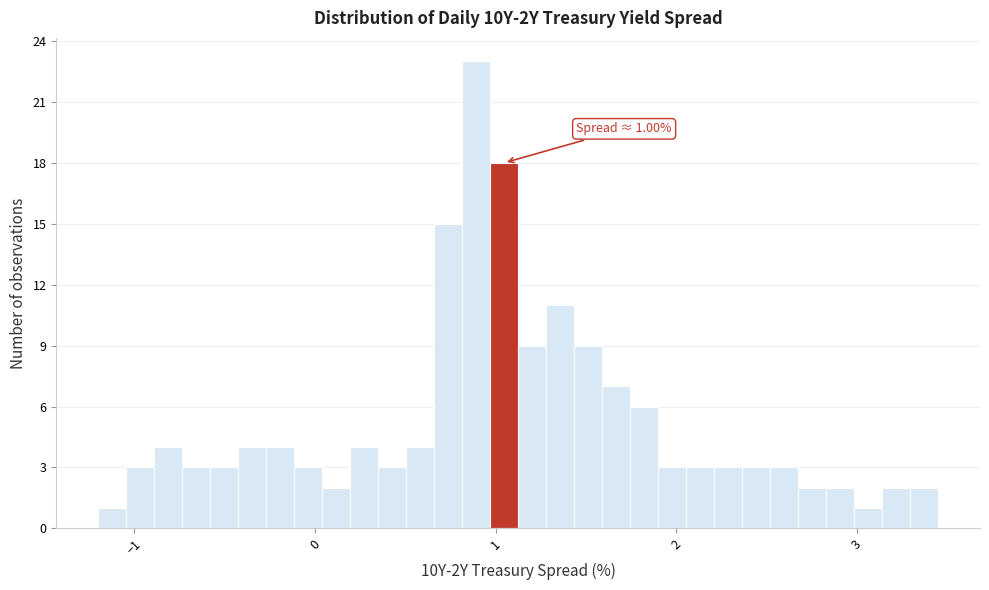

Read against the x-axis, roughly where is the centre of the tallest bar?

0.9